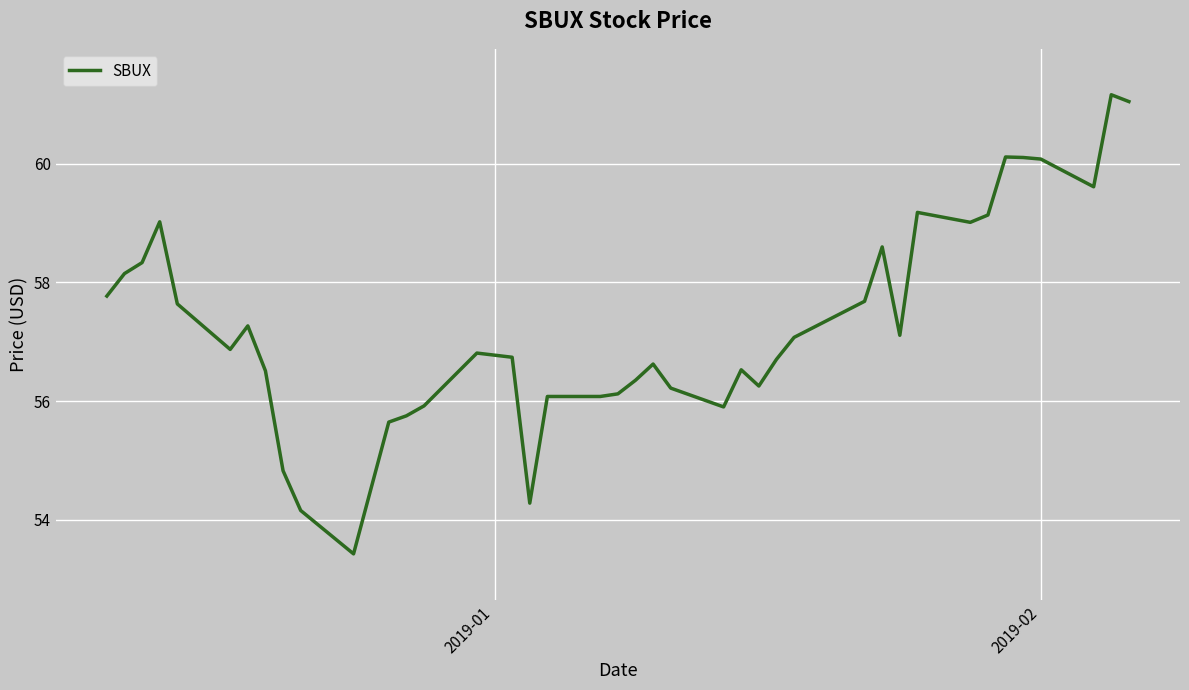

What is the smallest value displayed?

53.4